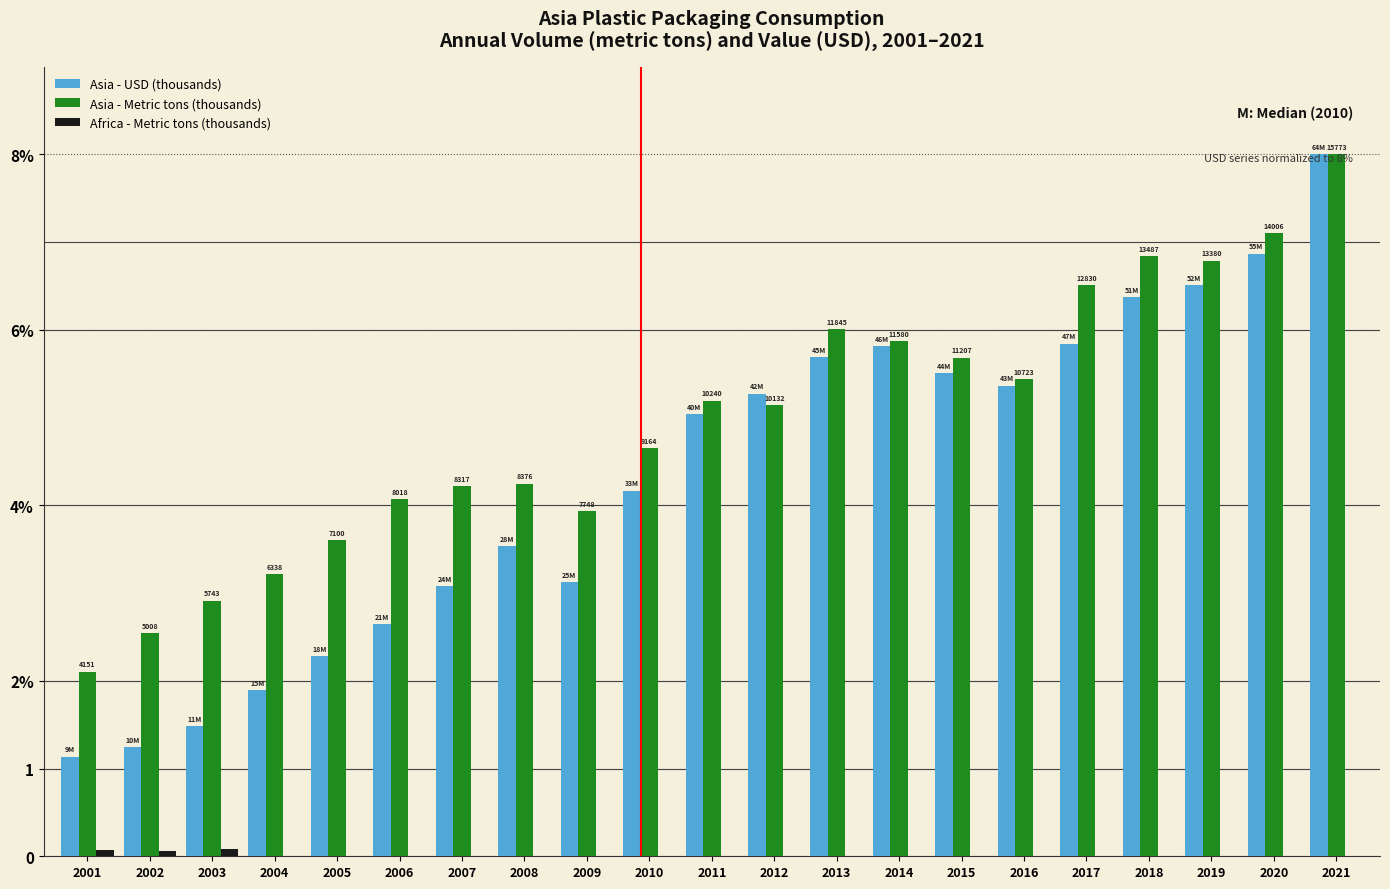

Which series changed the most between 2006 and 2012?

Asia - USD (thousands)